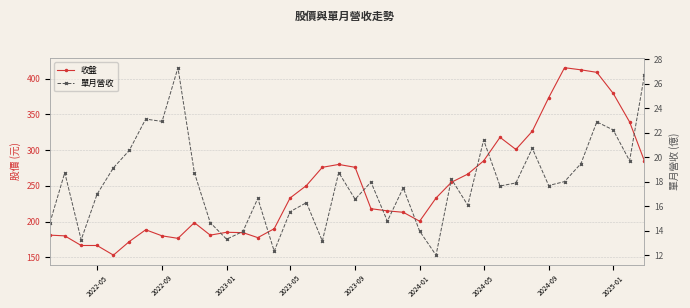

How many series are shown in this chart?

2